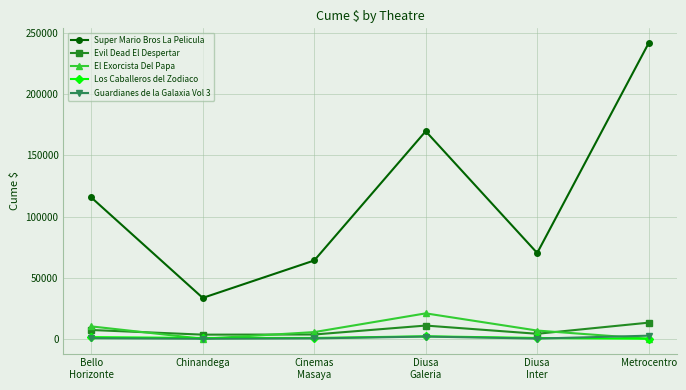

What value does the Super Mario Bros La Pelicula series have at Diusa
Galeria?

169759.2